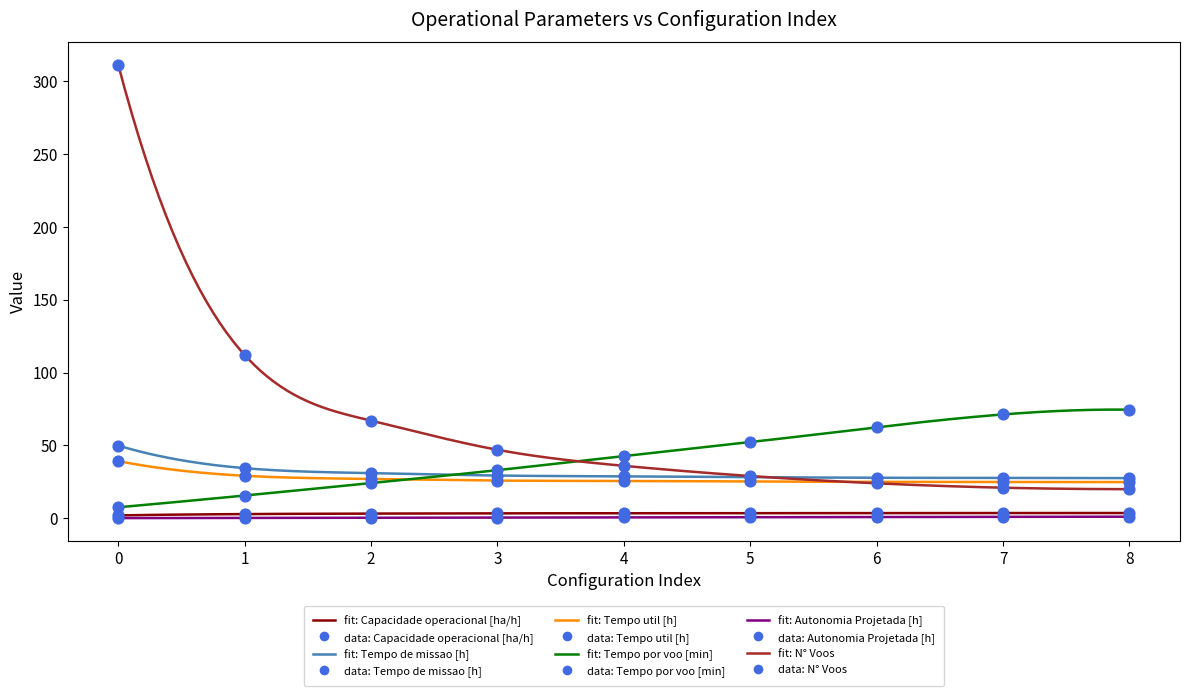

At how many categories does at least one series exceed 123?

1